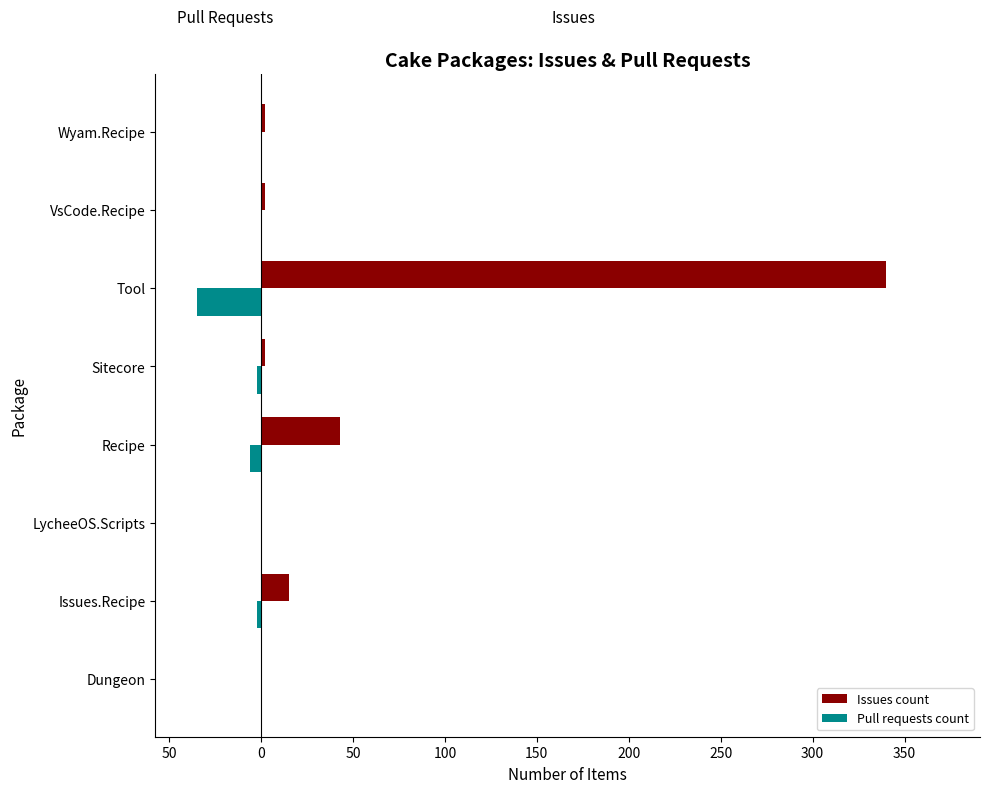

What are all the series names shown in the legend?

Issues count, Pull requests count